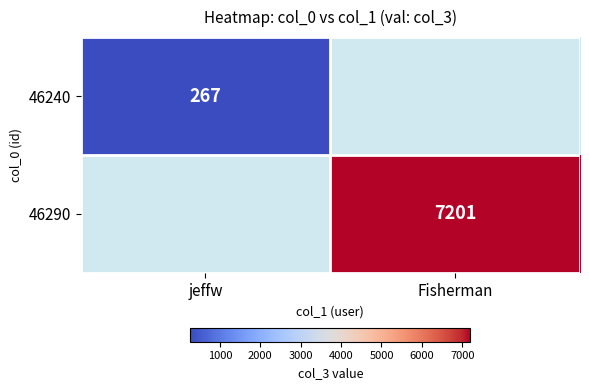

The 46290 series shows 7201 at Fisherman. True or false?

True